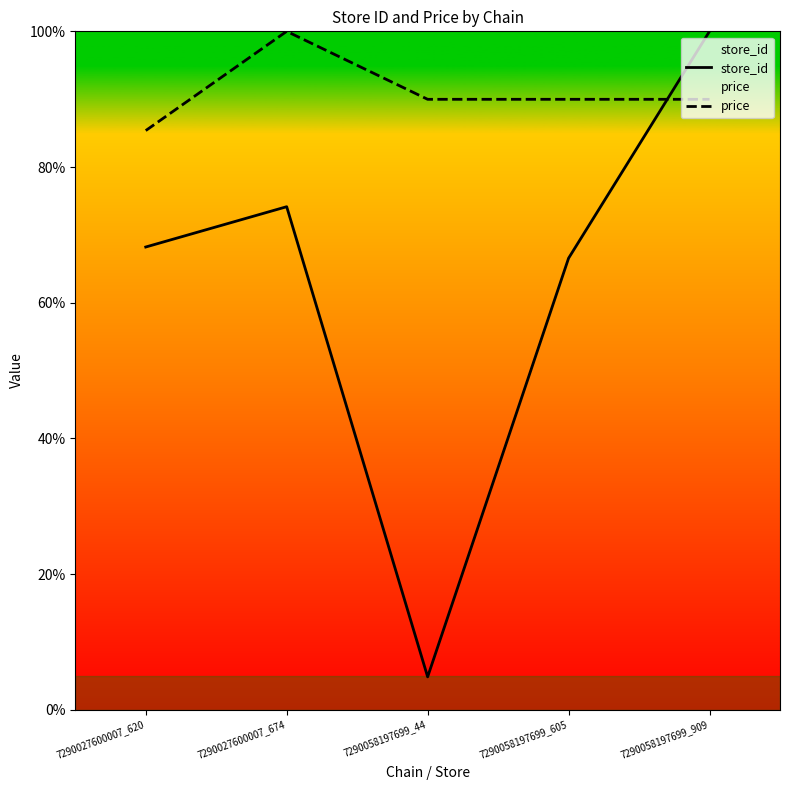

Which series changed the most between 7290027600007_620 and 7290058197699_605?

price